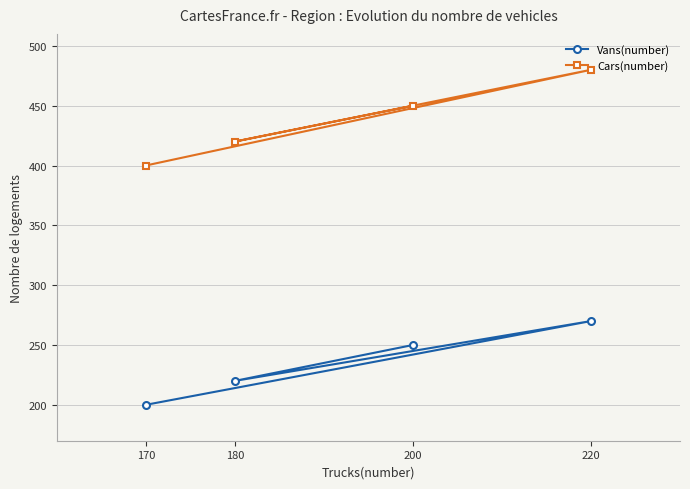

Which series has the largest total across all categories?

Cars(number)